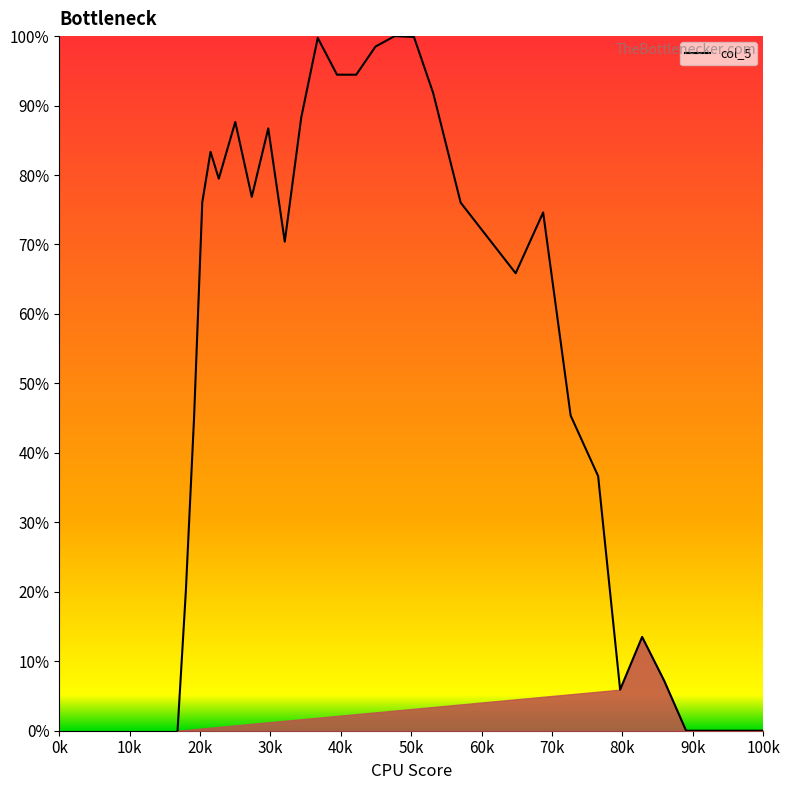

How many values exceed 70?

18